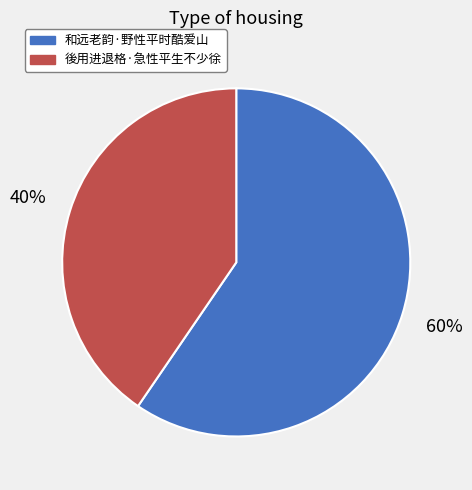

What is the ratio of the value at 和远老韵·野性平时酷爱山 to the value at 後用进退格·急性平生不少徐?

1.5